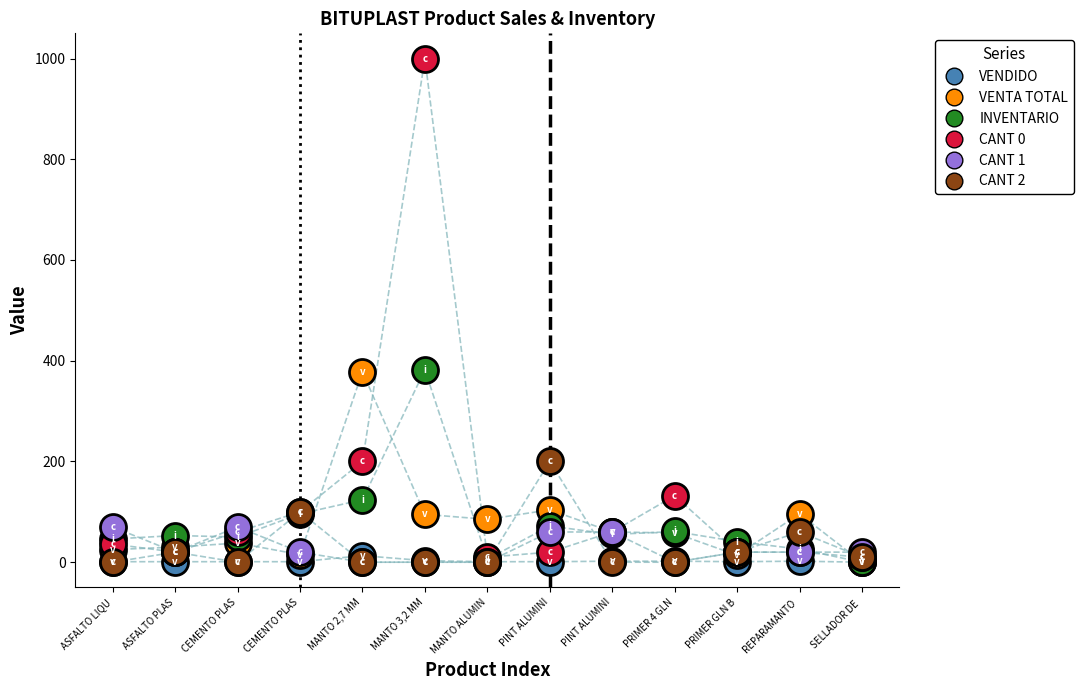

What is the total value across all series at MANTO ALUMIN?

102